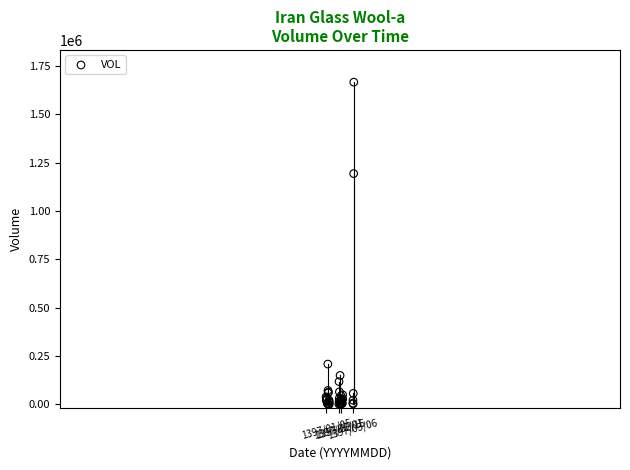

What Y value in the scatter plot is closest to 833890?

1194172